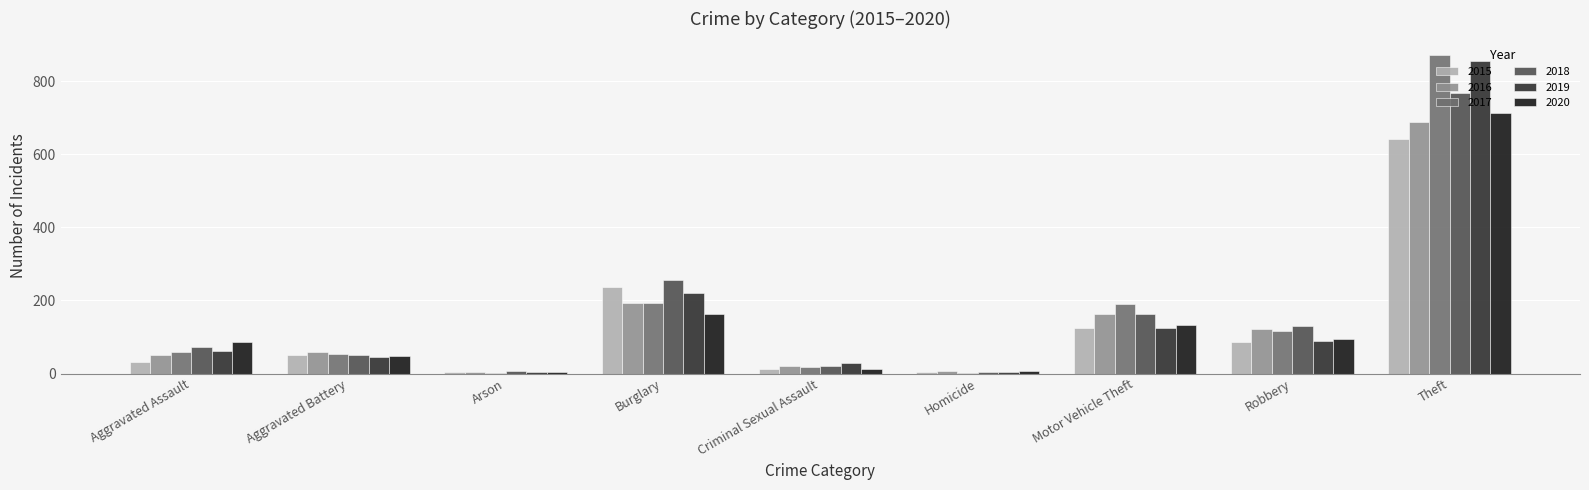

At which label does 2020 reach its peak?

Theft